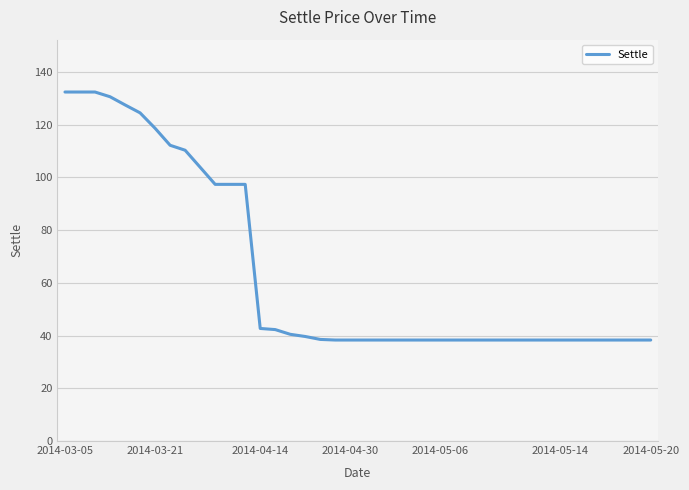

Count the number of data series in this chart.

1